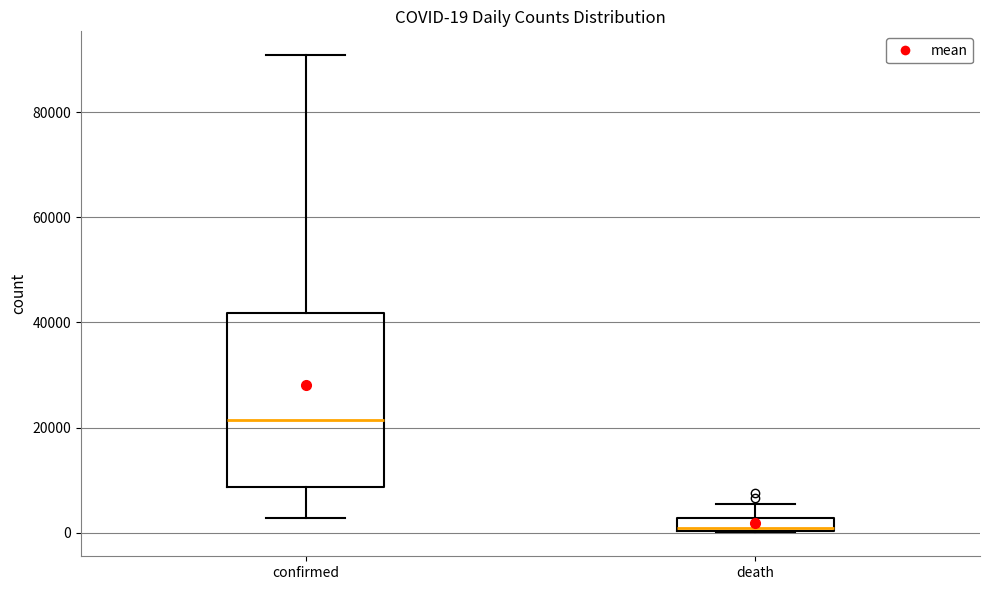

Which box has the highest median line?

confirmed